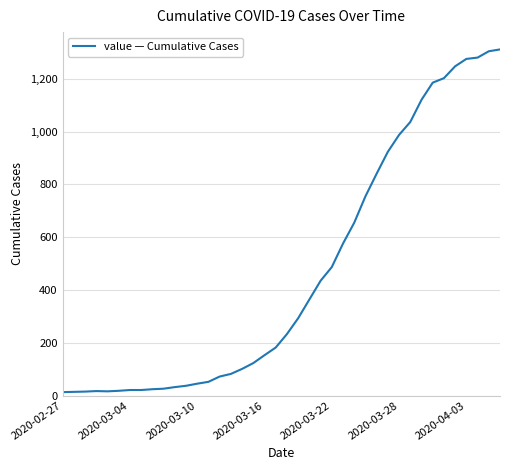

Count the number of data series in this chart.

1